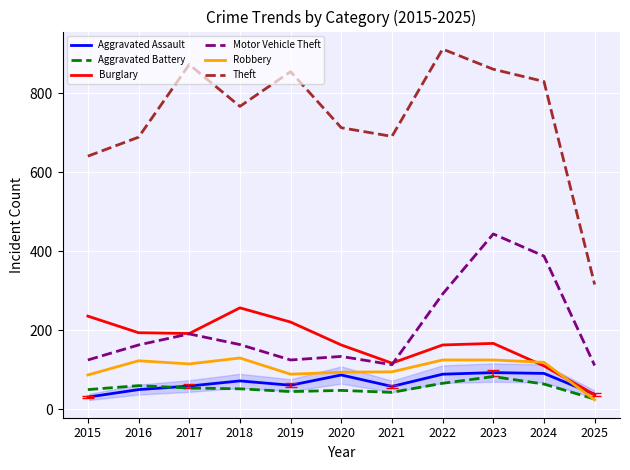

What are all the series names shown in the legend?

Aggravated Assault, Aggravated Battery, Burglary, Motor Vehicle Theft, Robbery, Theft